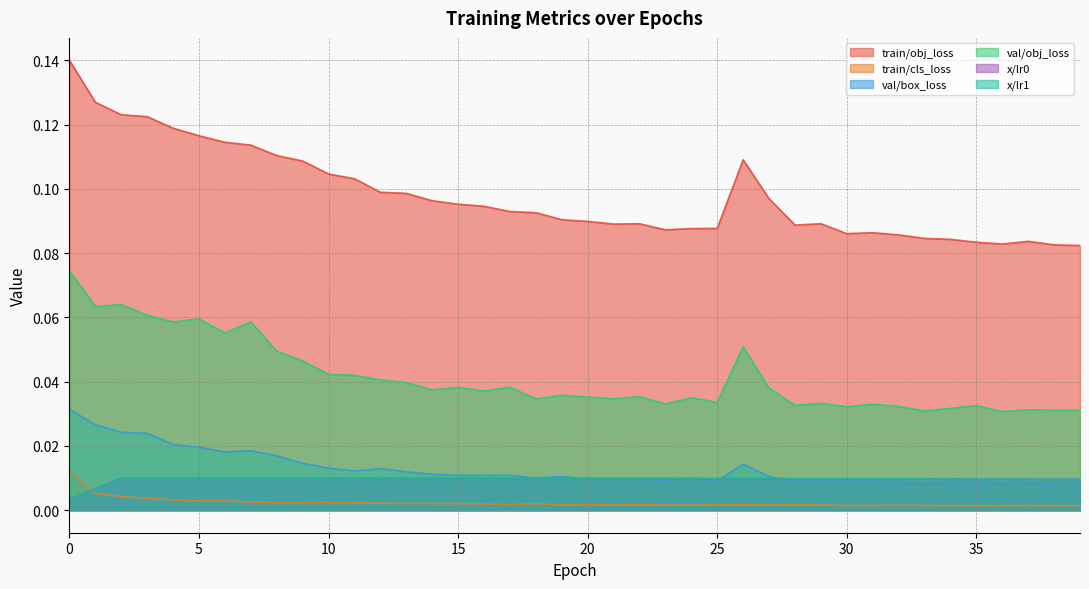

Which series has the largest total across all categories?

train/obj_loss